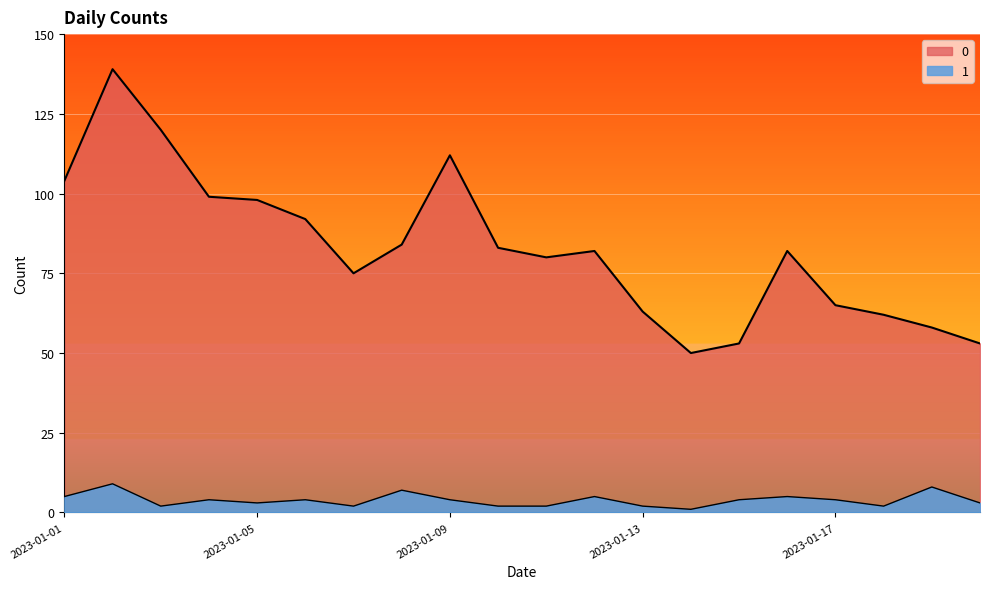

How many interior local peaks does the 1 series have?

7